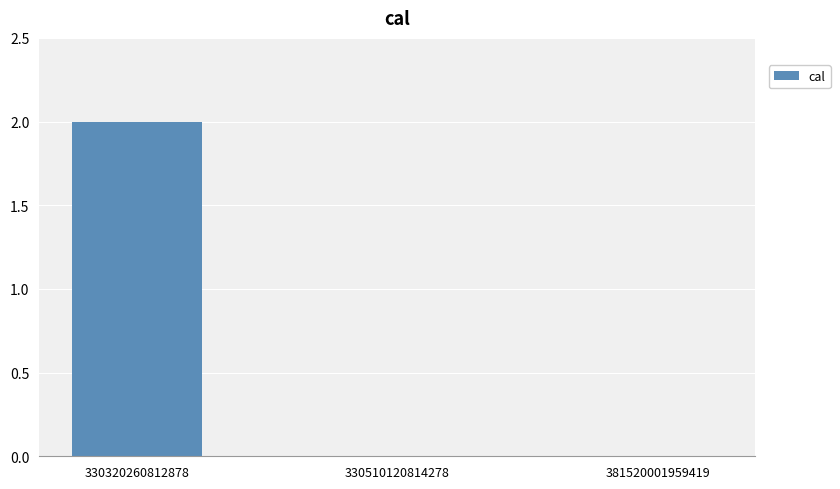

Which has a higher value, 330320260812878 or 381520001959419?

330320260812878